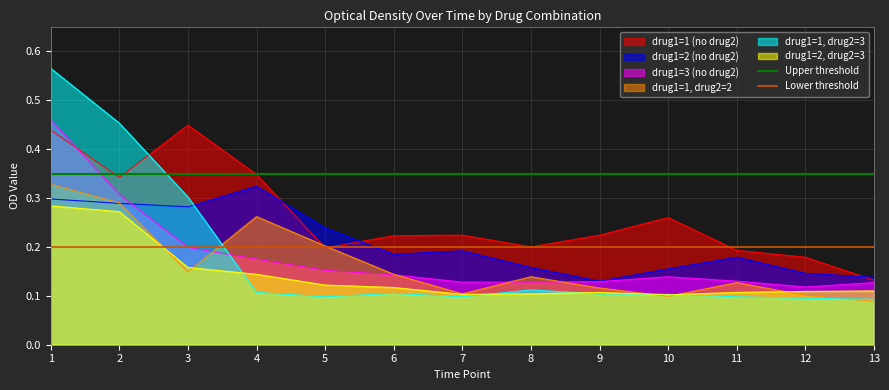

Which series ends up on top after the final intersection of drug1=1, drug2=3 and drug1=1 (no drug2)?

drug1=1 (no drug2)